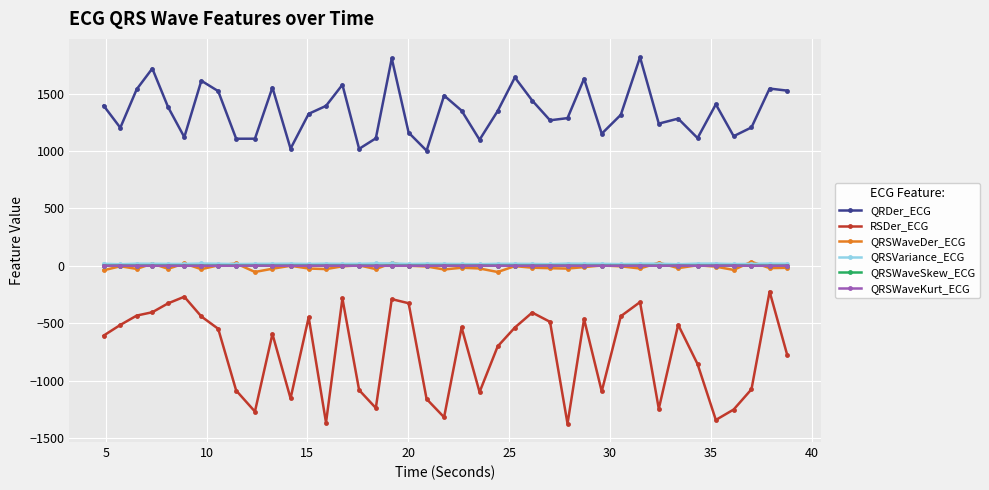

What is the minimum value shown in the chart?

-1375.4